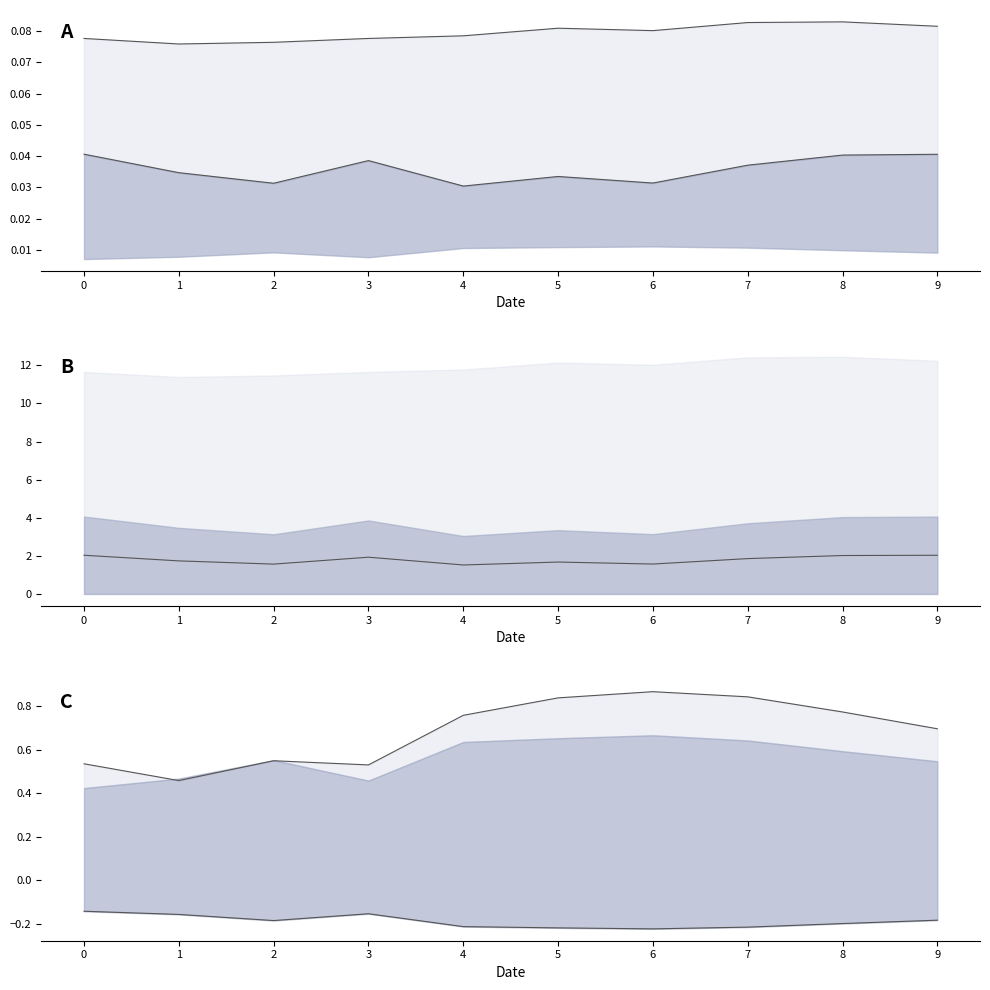

Between 6 and 4, which is larger?

6